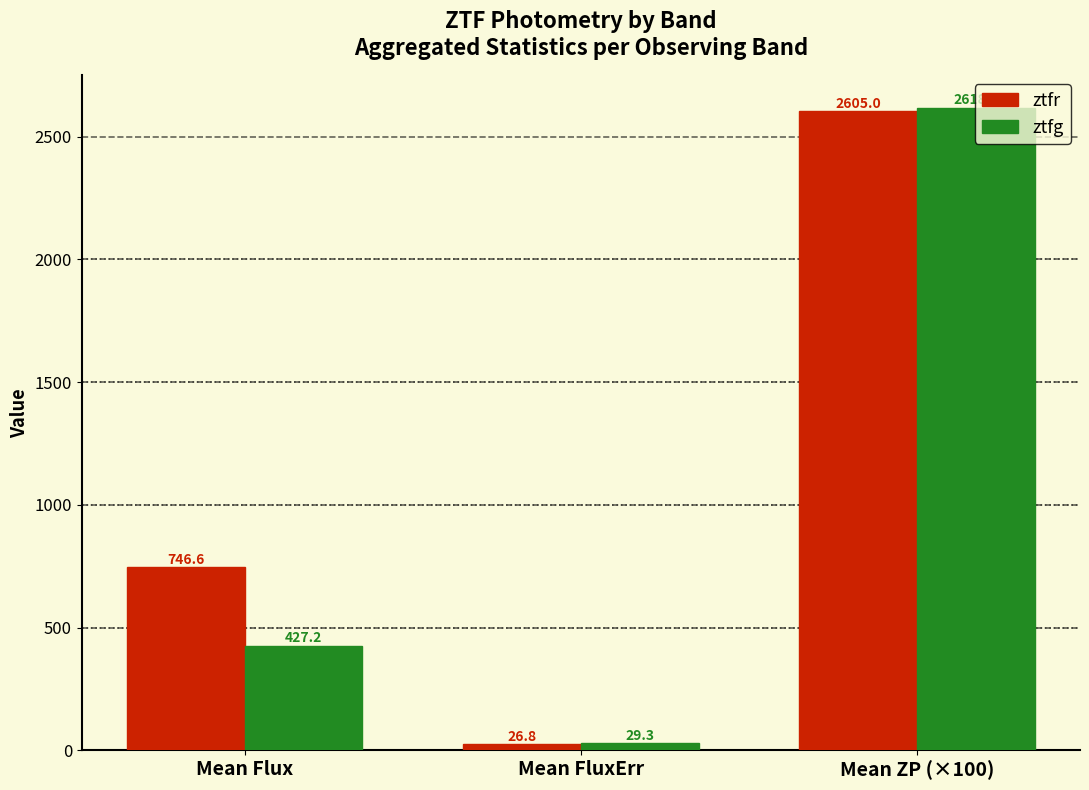

What is the value of the ztfg bar at the 2nd from the left?

29.3